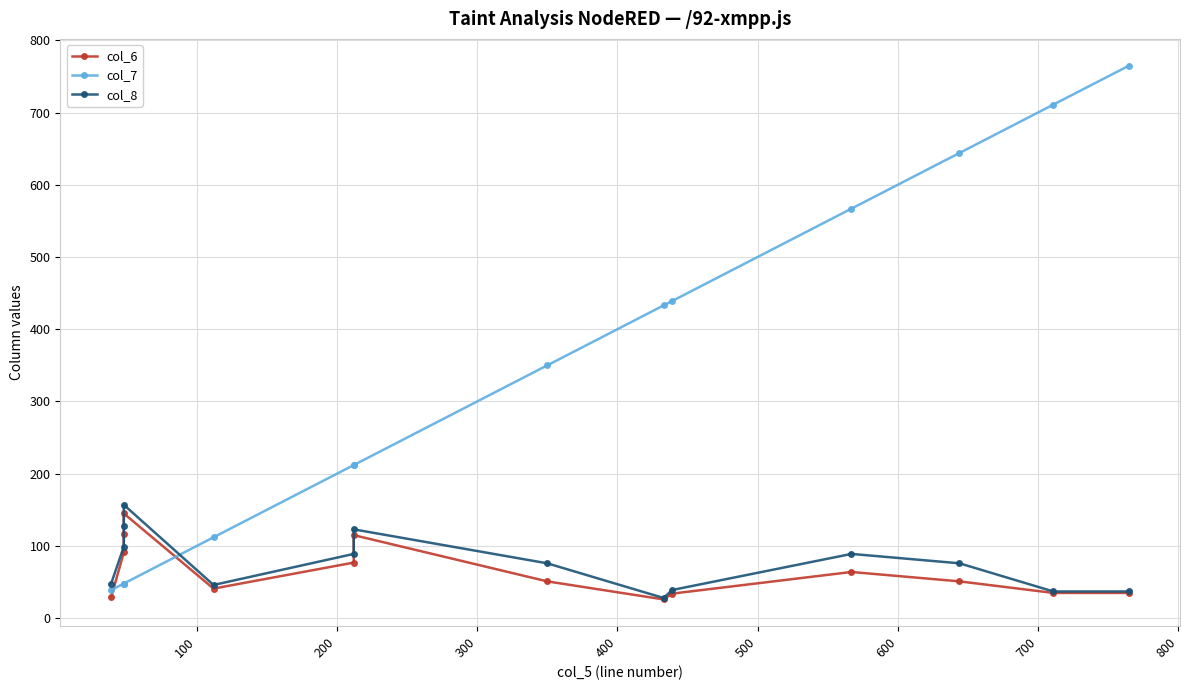

Which series has the widest spread of values?

col_7